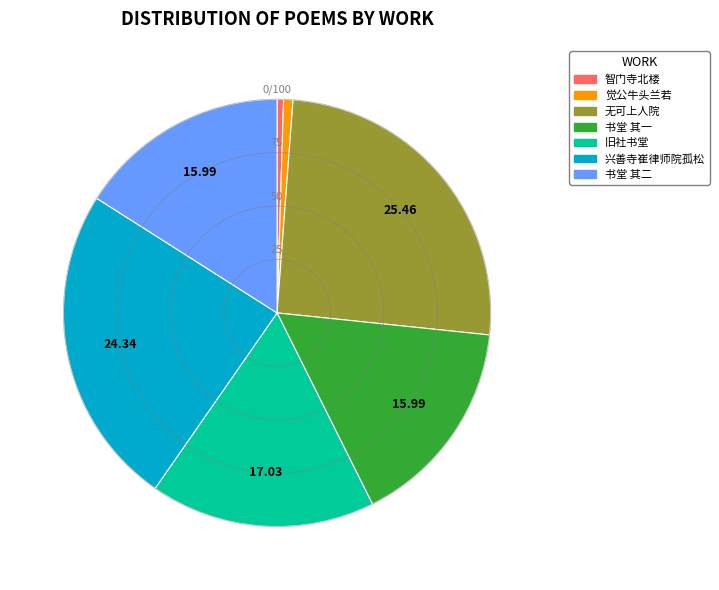

Is there any slice that represents more than half of the pie?

No